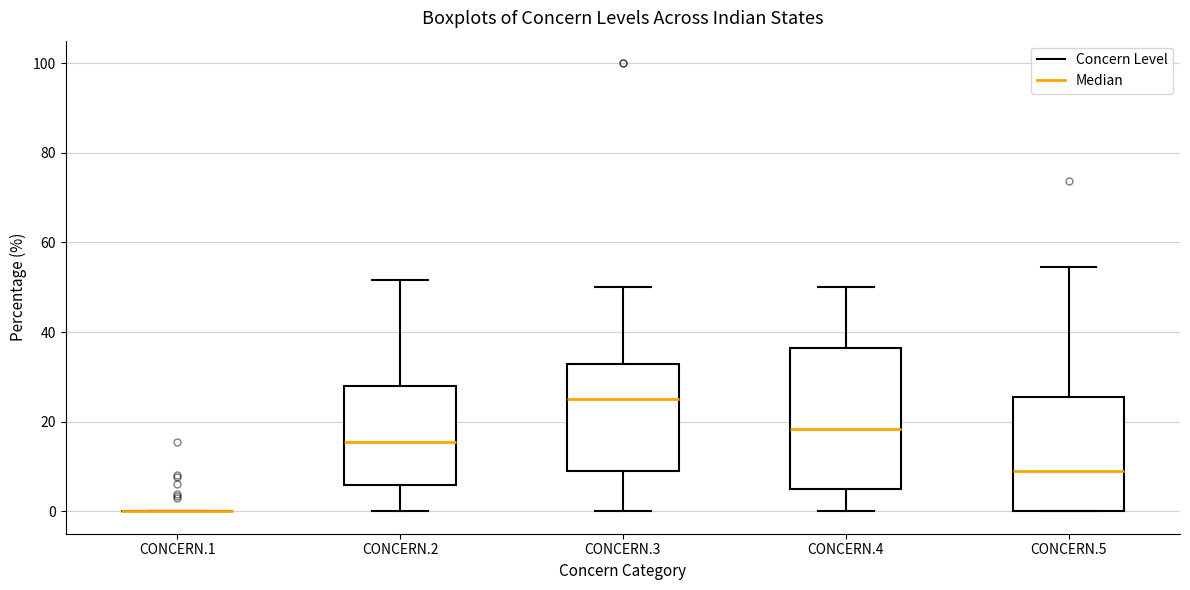

Comparing the boxes themselves (not the whiskers), which one is the tallest?

CONCERN.4